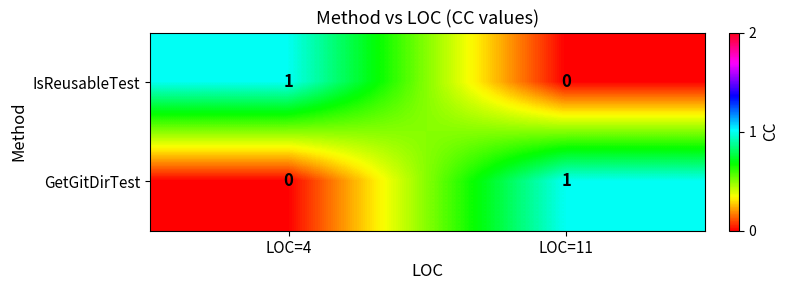

Count the number of data series in this chart.

2